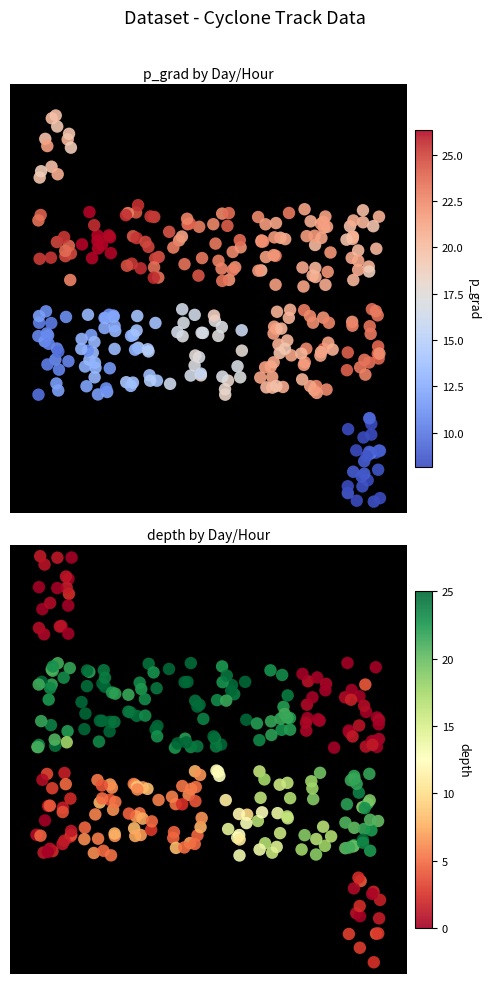

What is the difference between the maximum and minimum values in the day_hour_p_grad series?

18.2